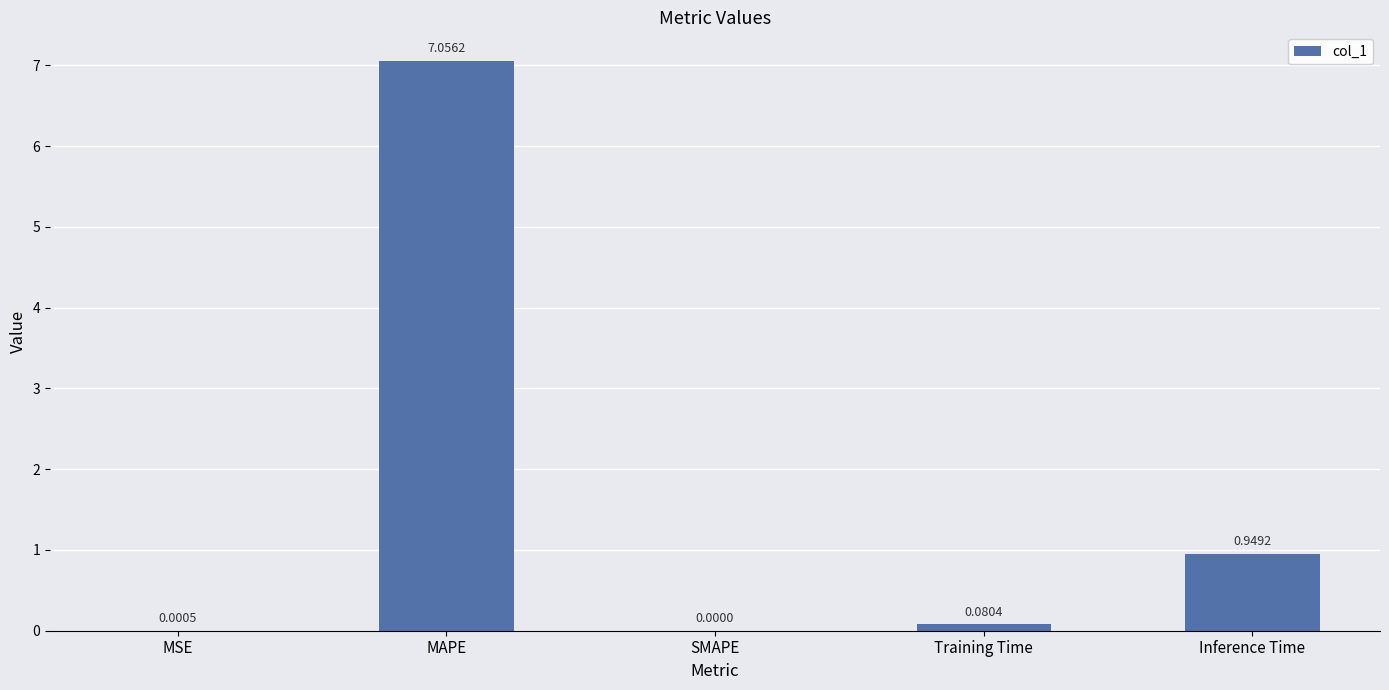

Where is the data nearest to the value 3?

Inference Time